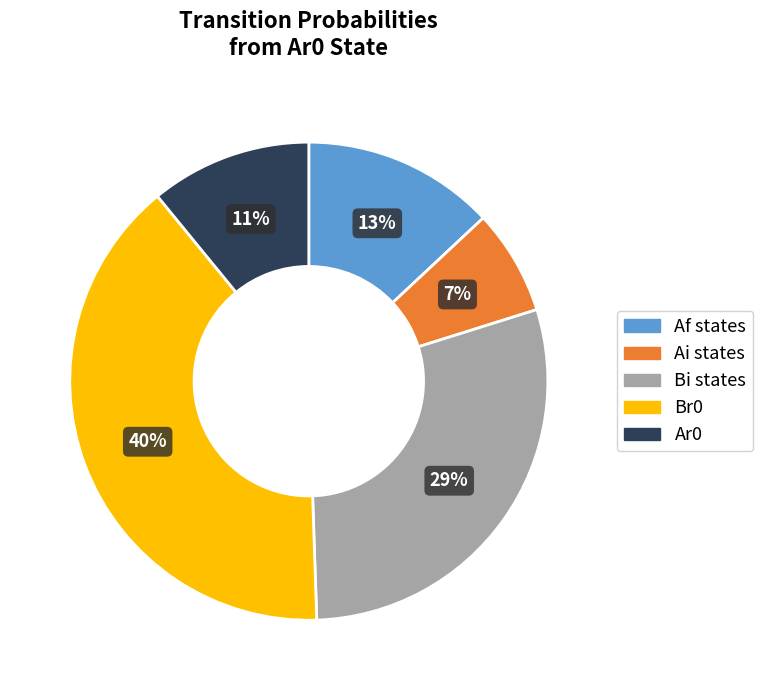

Is there any slice that represents more than half of the pie?

No